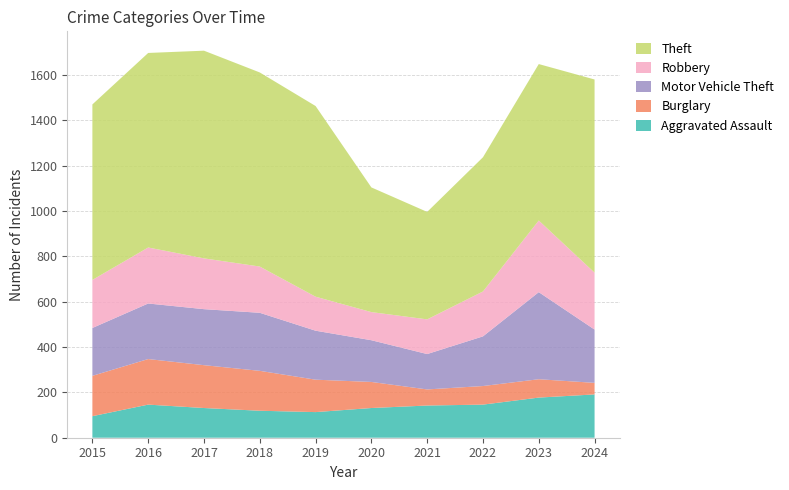

Reading right to left, what are all the values shown in this chart?

Aggravated Assault: 2024=191	2023=177	2022=146	2021=142	2020=131	2019=113	2018=119	2017=131	2016=146	2015=95
Burglary: 2024=51	2023=81	2022=82	2021=71	2020=115	2019=143	2018=176	2017=189	2016=201	2015=178
Motor Vehicle Theft: 2024=235	2023=384	2022=219	2021=156	2020=184	2019=216	2018=256	2017=247	2016=245	2015=211
Robbery: 2024=251	2023=316	2022=198	2021=153	2020=124	2019=150	2018=204	2017=224	2016=247	2015=212
Theft: 2024=852	2023=690	2022=592	2021=474	2020=550	2019=841	2018=856	2017=916	2016=858	2015=774